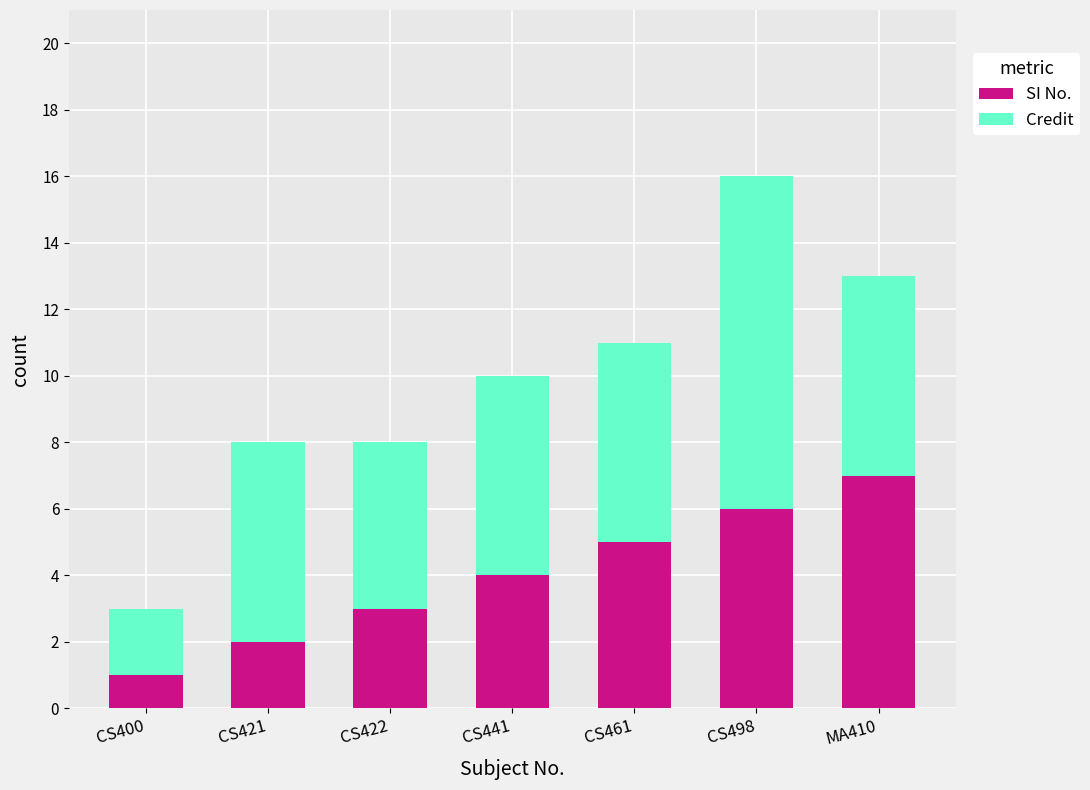

What is the maximum value for SI No.?

7